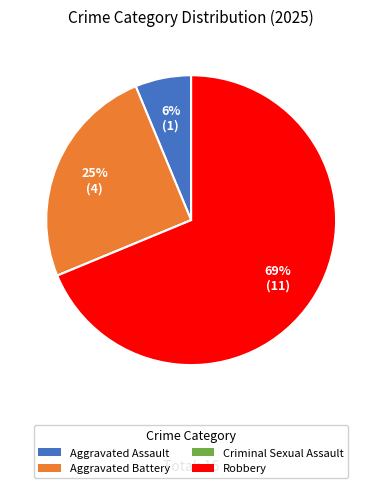

To the nearest percent, what is the difference between the largest and smallest slice percentages?

69%